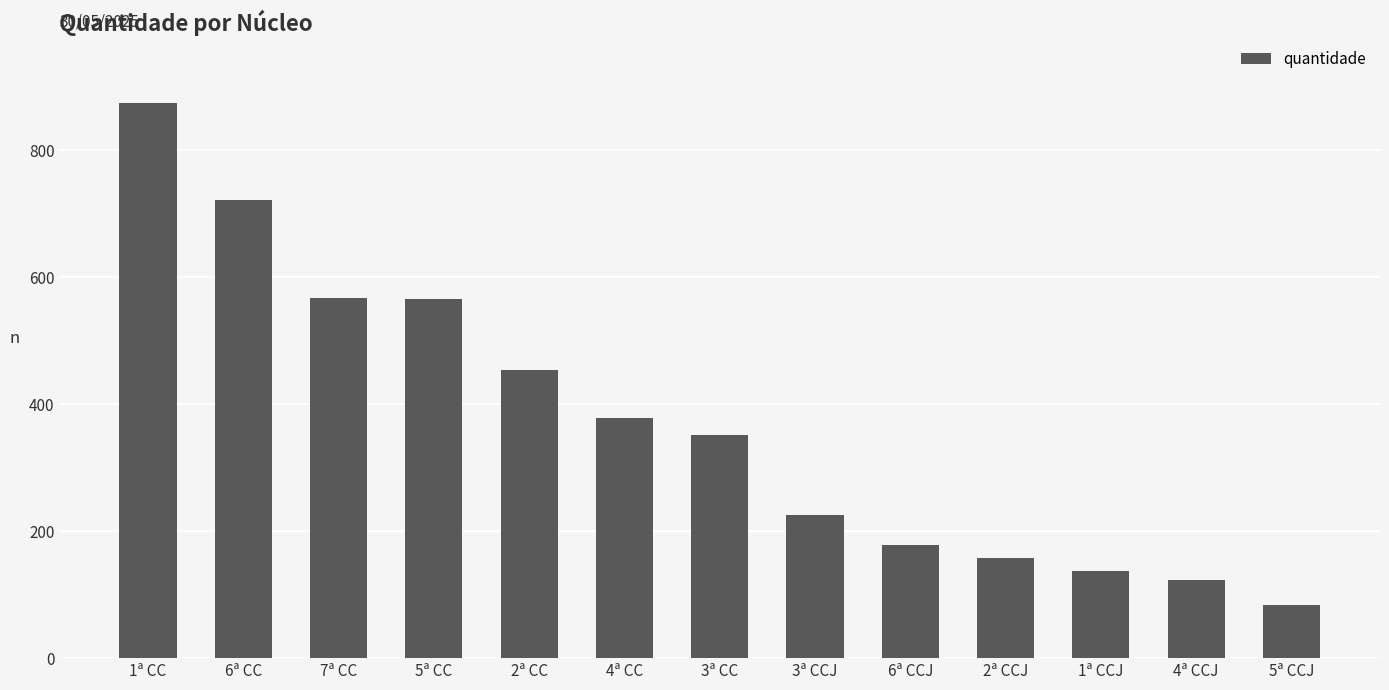

Where is the data nearest to the value 478?

2ª CC